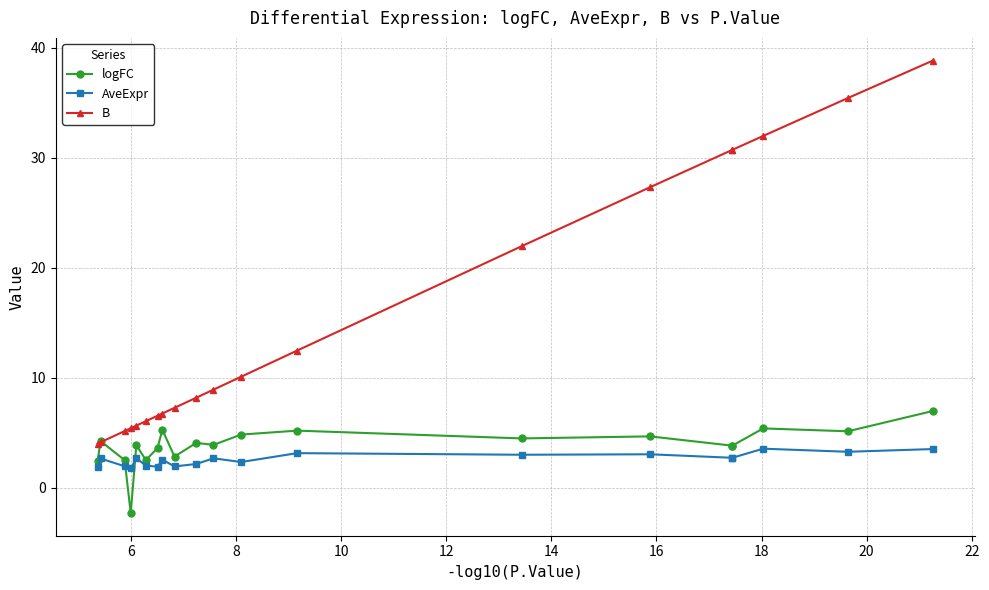

True or false: B has a value of 51.6 at 18.

False